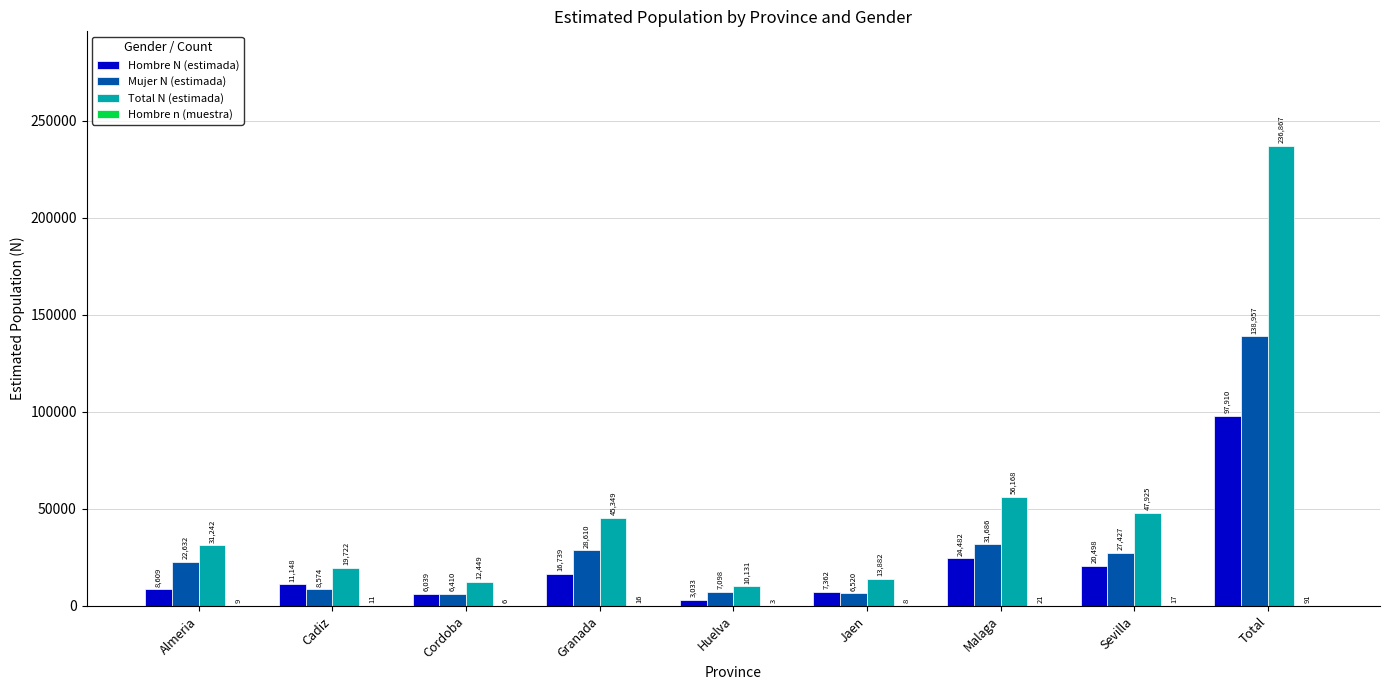

What is the total value across all series at Granada?

90714